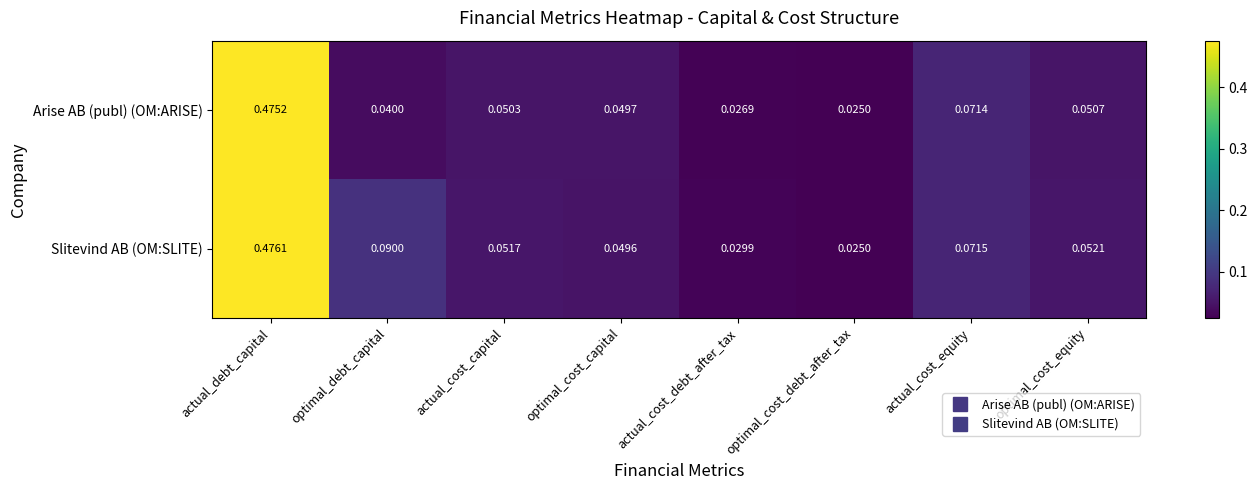

Which series has the widest spread of values?

Slitevind AB (OM:SLITE)